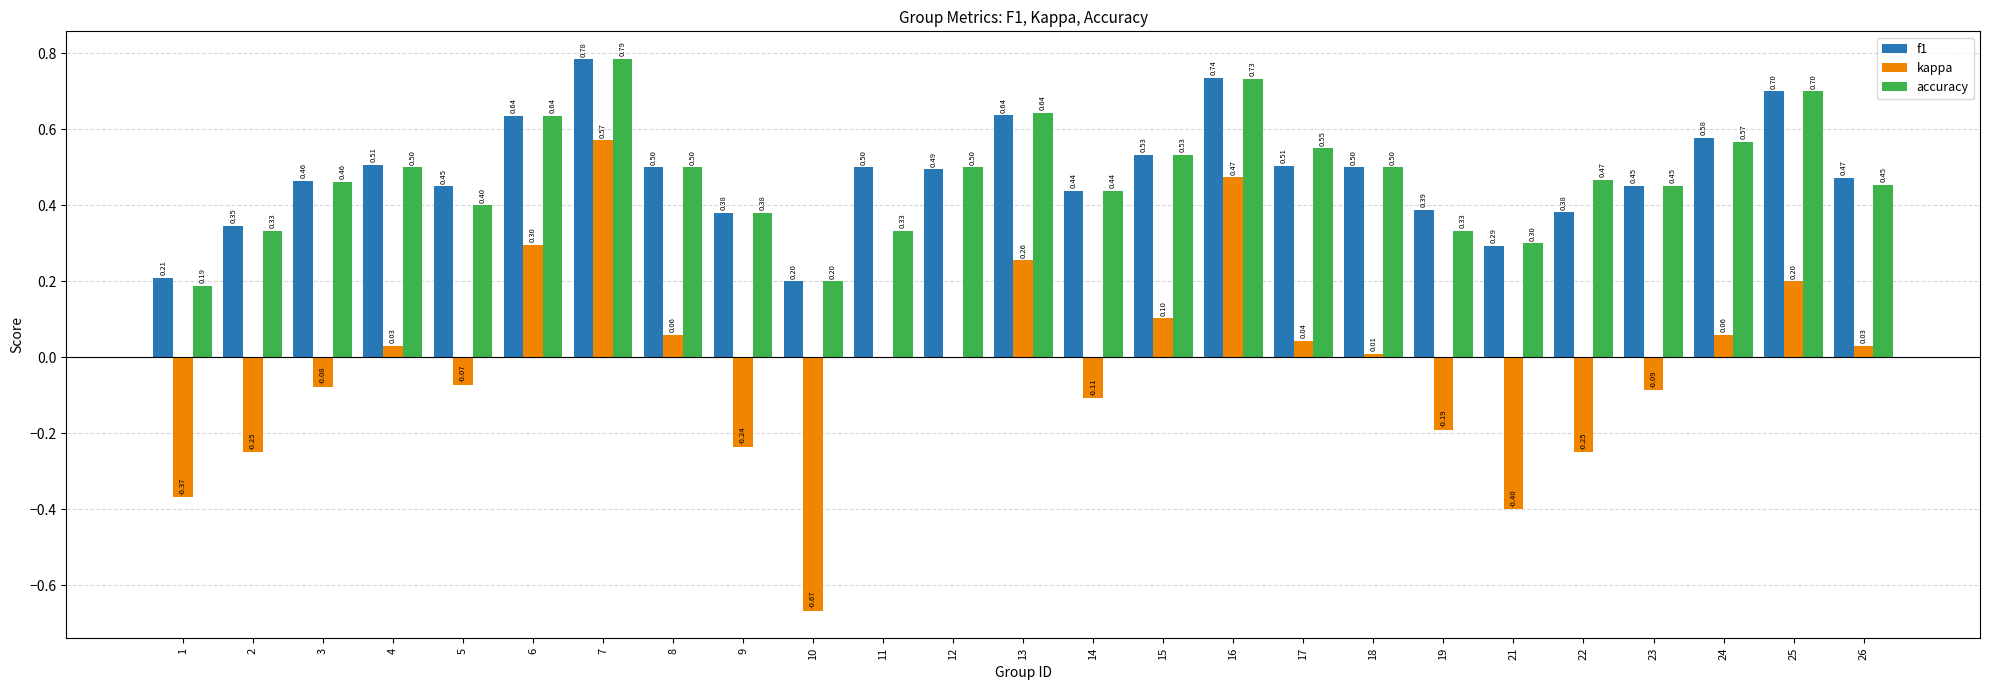

At which category is the sum across all series the highest?

7